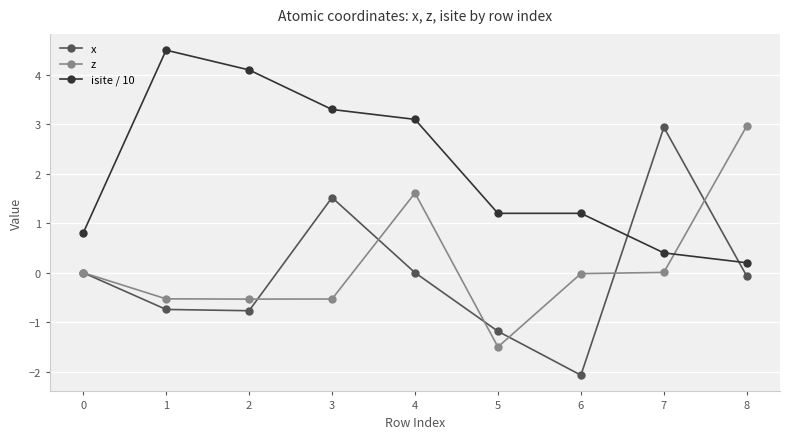

True or false: isite / 10 has more than 2 interior local peaks.

False